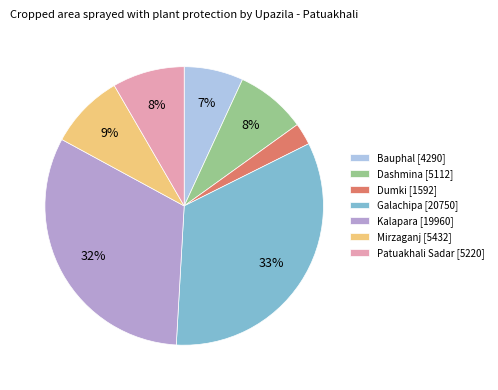

What is the smallest slice in the pie chart?

Dumki